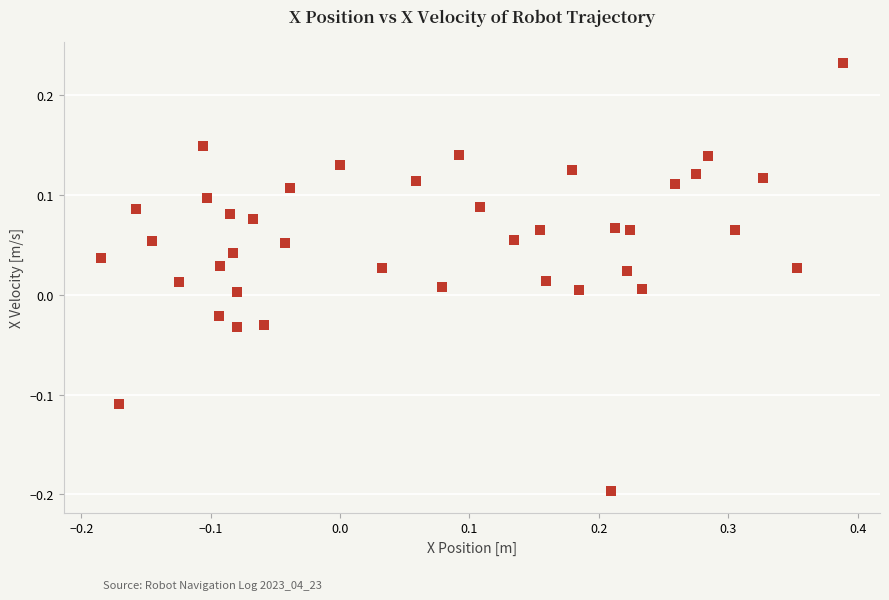

What is the range of Y values (max minus min)?

0.4